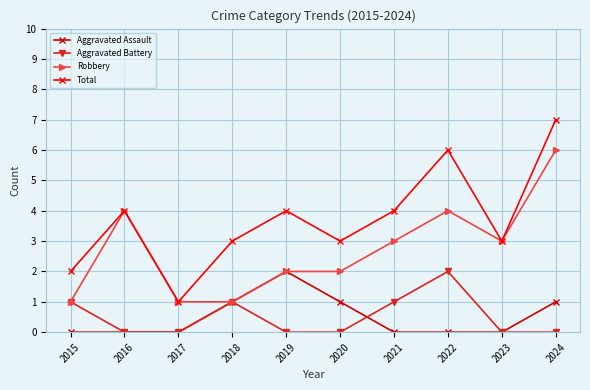

What are all the series names shown in the legend?

Aggravated Assault, Aggravated Battery, Robbery, Total